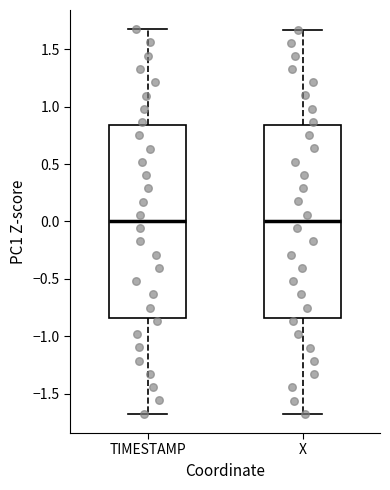

Where does the upper whisker of the box for TIMESTAMP end on the y-axis? The values are not printed on the chart, so give them approximately, as read against the axis.

1.70